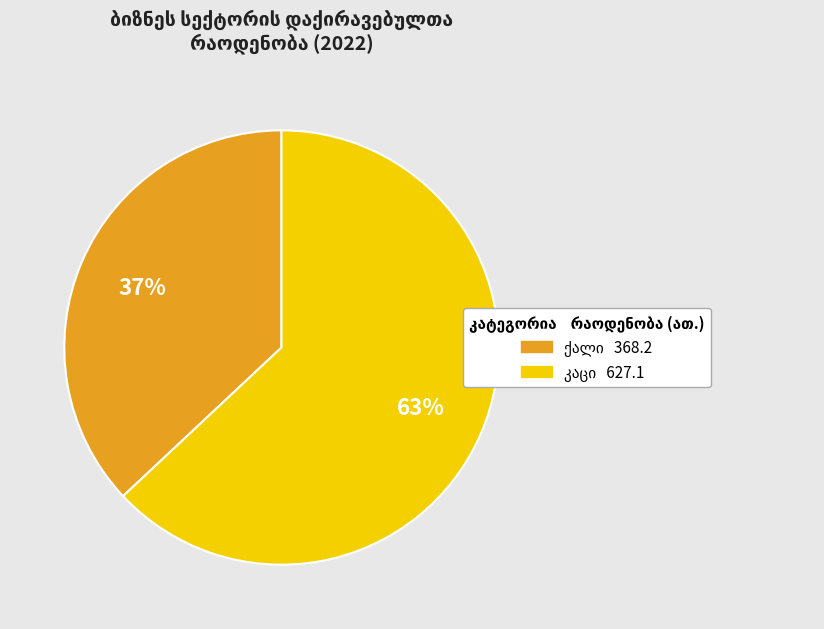

To the nearest percent, what is the average slice percentage?

50%